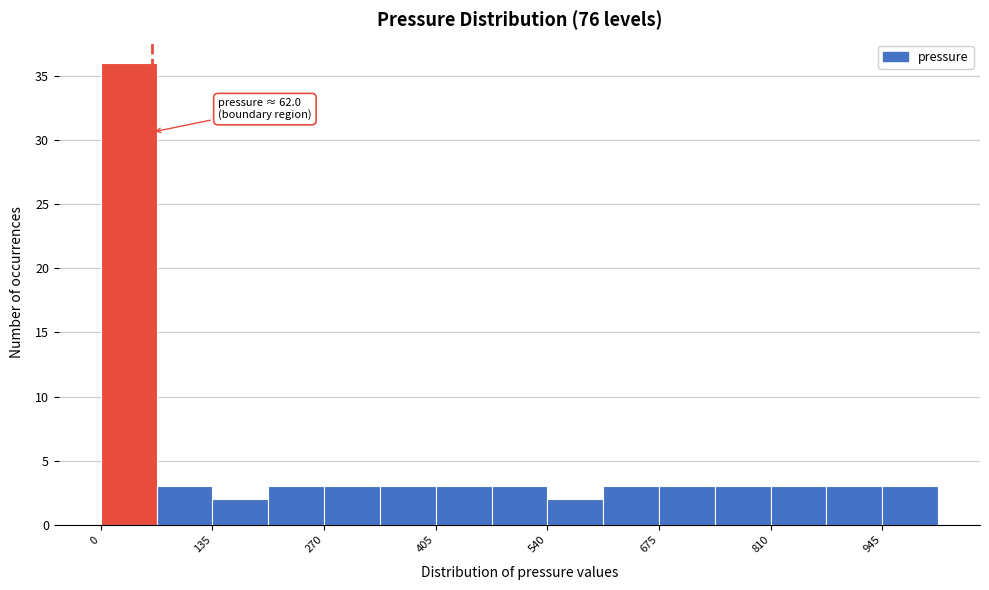

Around what value on the x-axis is the tallest bar? Give the approximate position of its centre, as read against the axis.

40